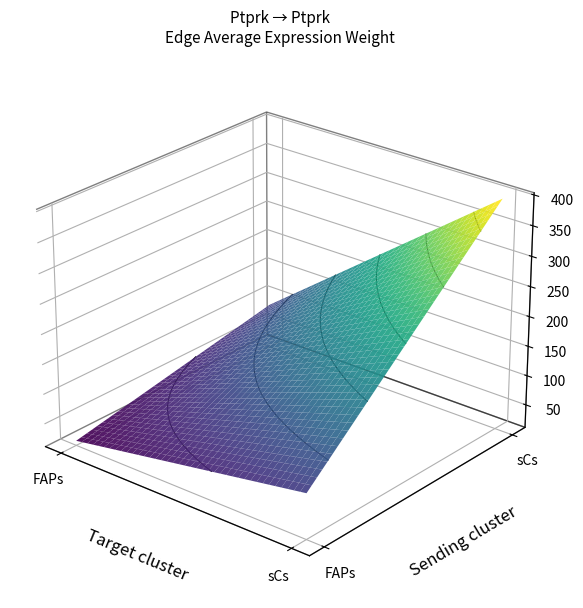

At which category is the sum across all series the highest?

sCs